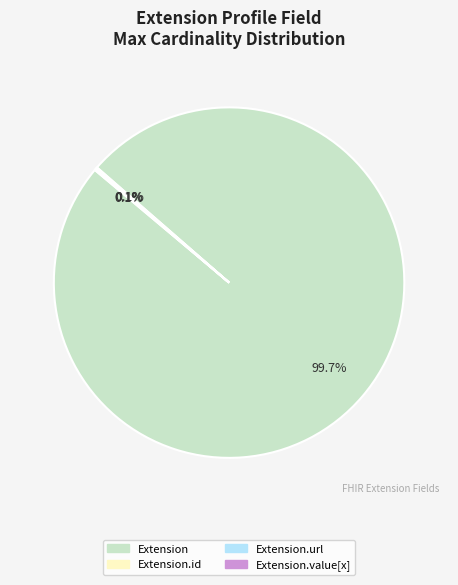

Which category accounts for the majority?

Extension